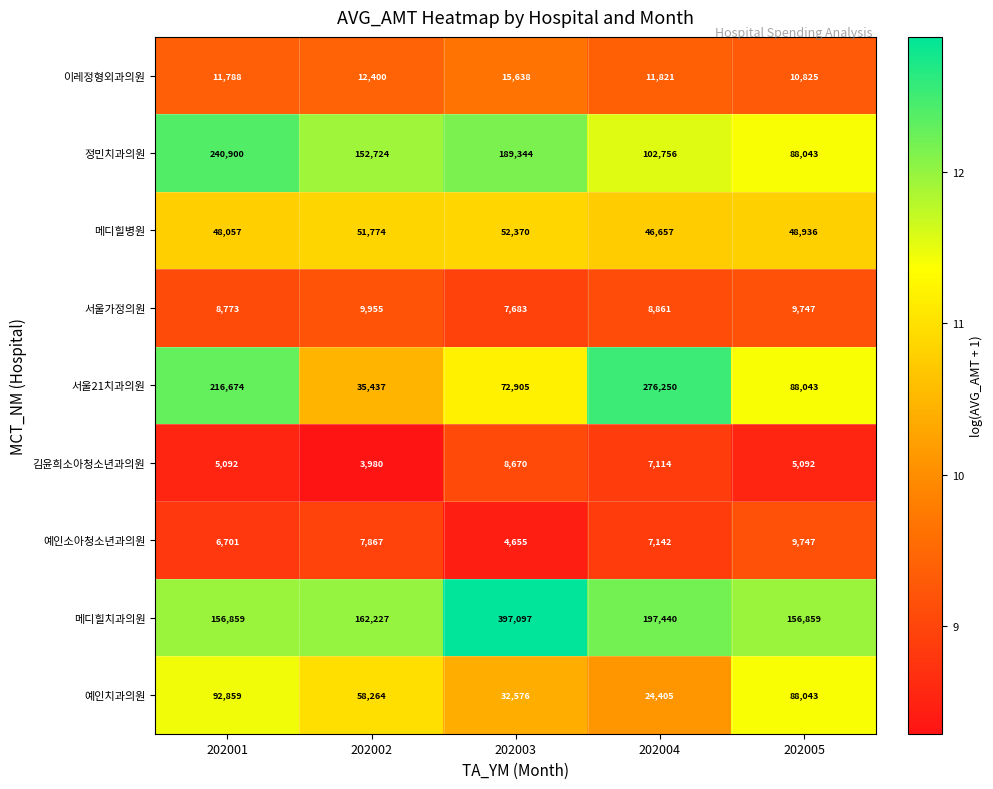

What is the highest value of the 정민치과의원 series?

240900